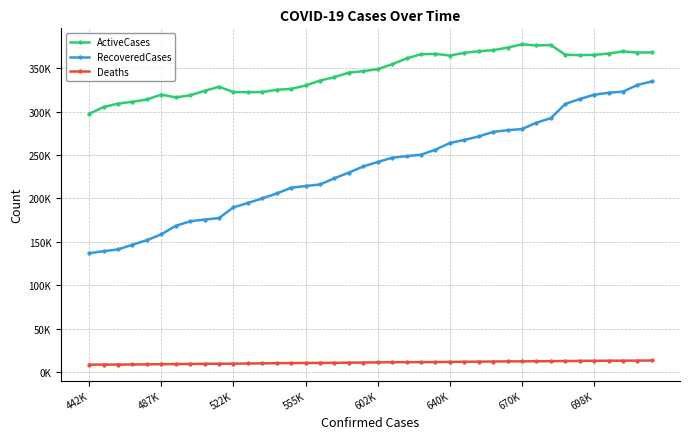

Is this an area chart (filled region under the line)?

No